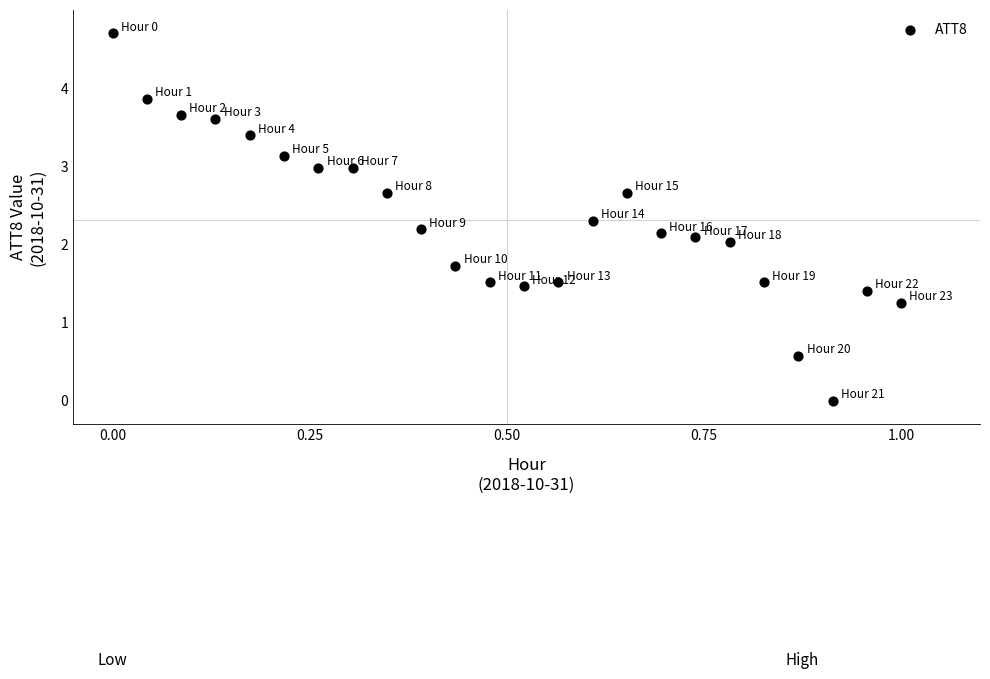

What is the range of X values (max minus min)?

1.0